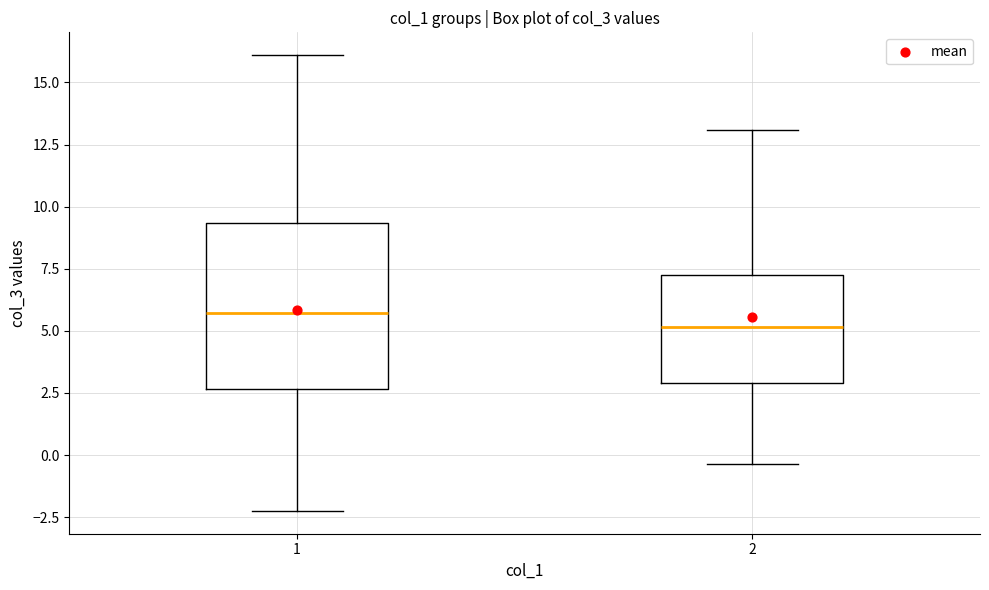

Which box is the tallest, from its lower edge to its upper edge?

1